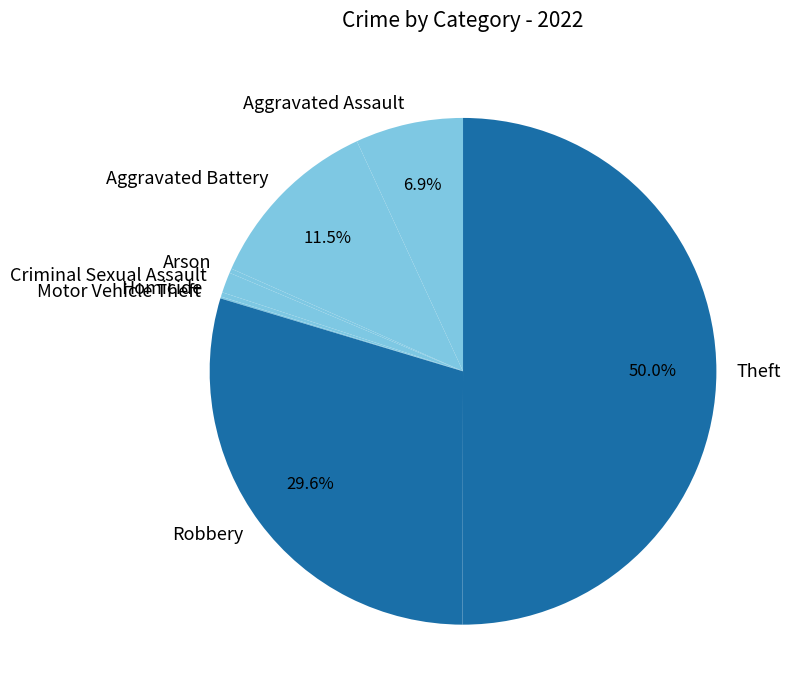

Which slice represents more than half of the pie?

Theft